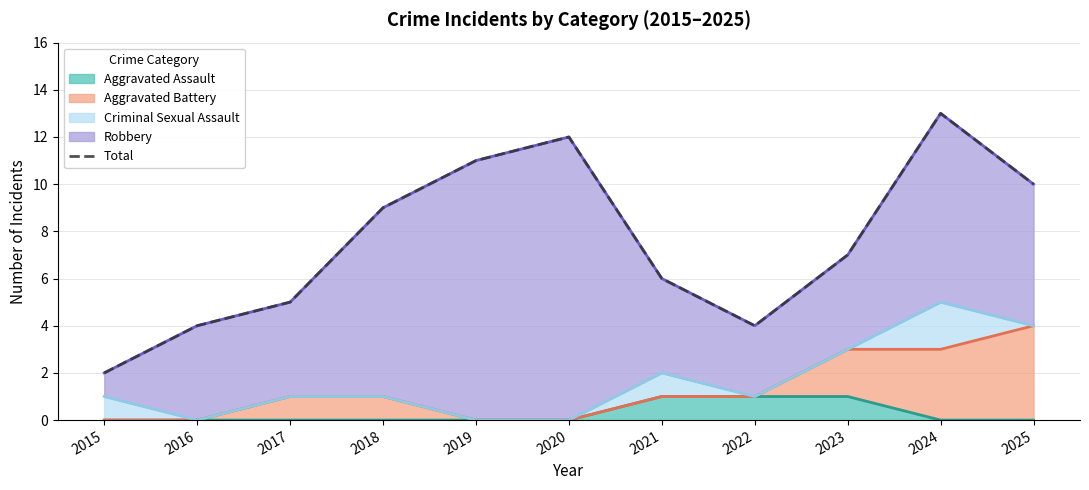

Reading right to left, extract all data points from this chart.

2025=10	2024=13	2023=7	2022=4	2021=6	2020=12	2019=11	2018=9	2017=5	2016=4	2015=2